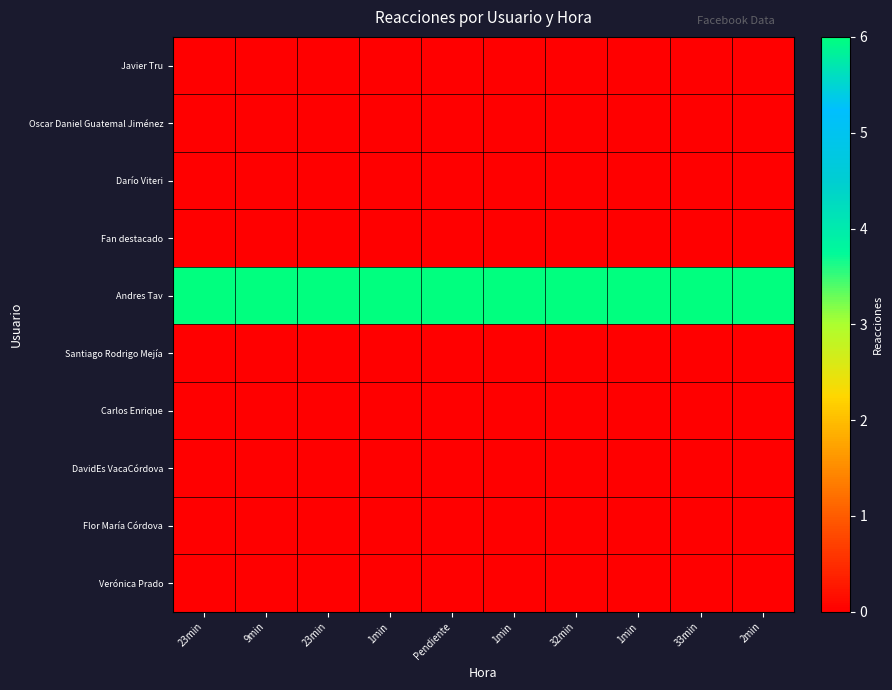

At 1min, list the series in order from largest to smallest.

Andres Tav, Javier Tru, Oscar Daniel Guatemal Jiménez, Darío Viteri, Fan destacado, Santiago Rodrigo Mejía, Carlos Enrique, DavidEs VacaCórdova, Flor María Córdova, Verónica Prado